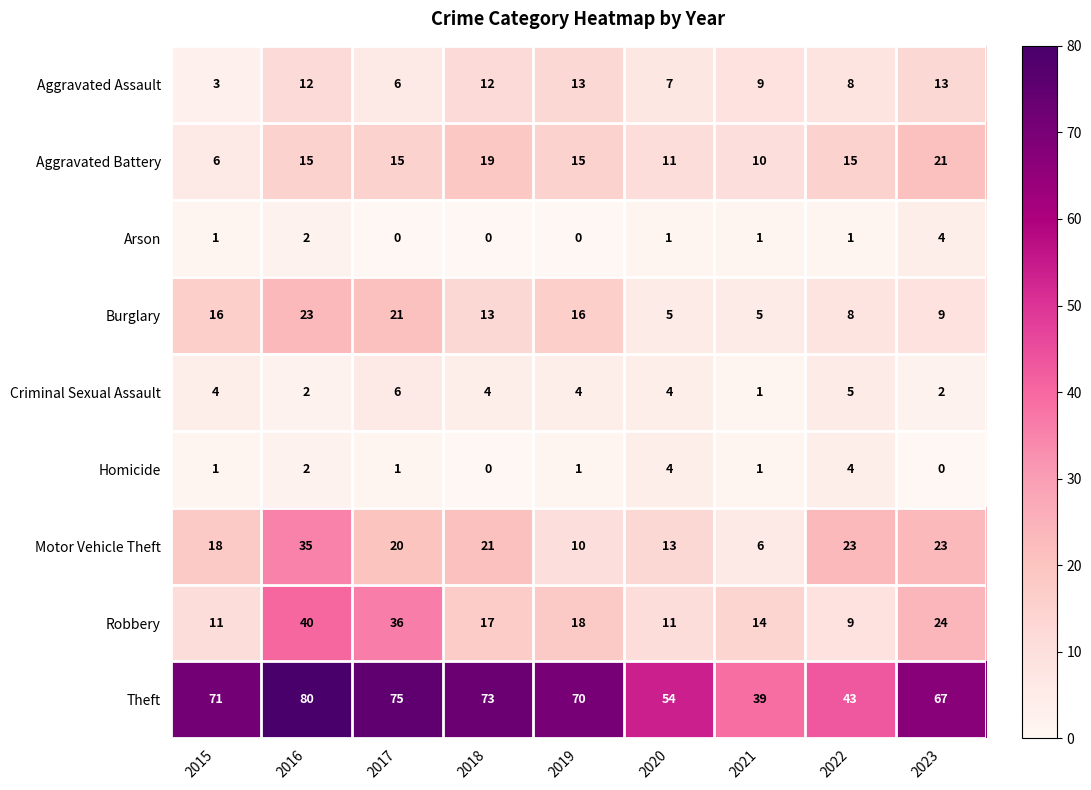

Count the number of categories in the chart.

9